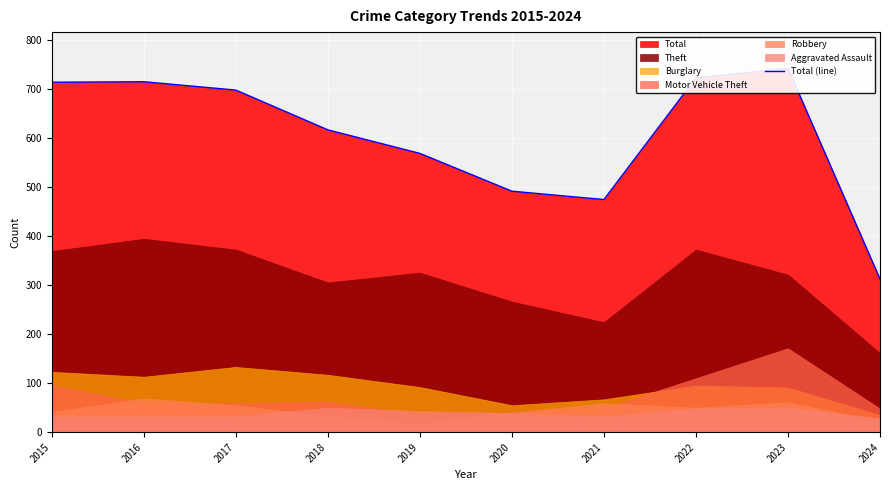

The chart shows a value of 713 at 2015. True or false?

True